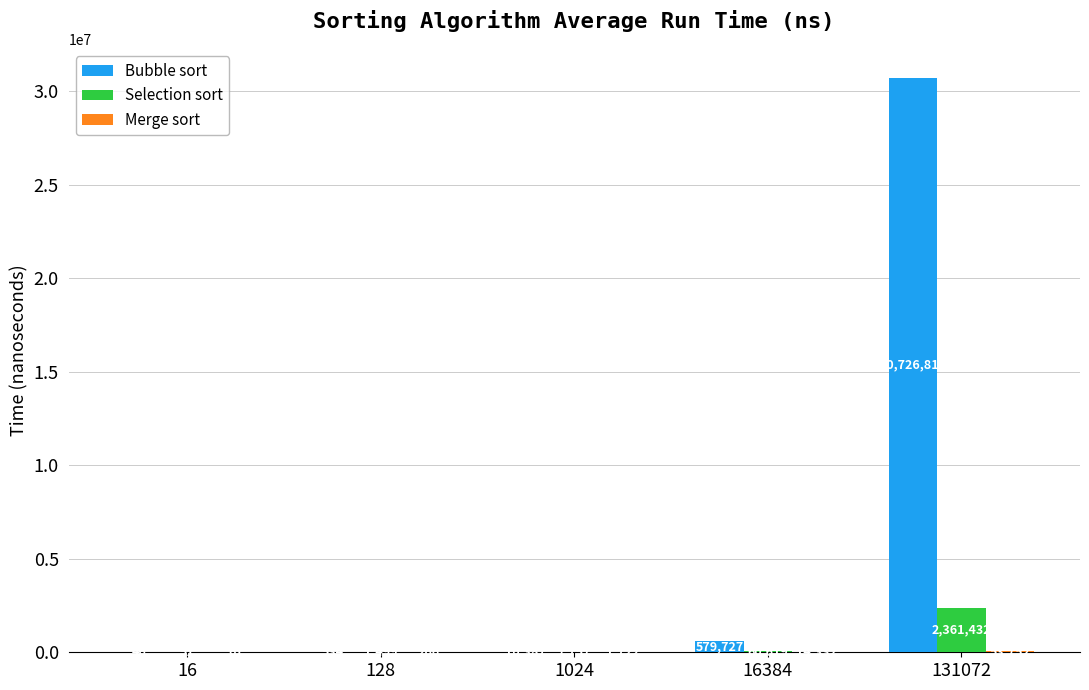

At which category is the sum across all series the highest?

131072